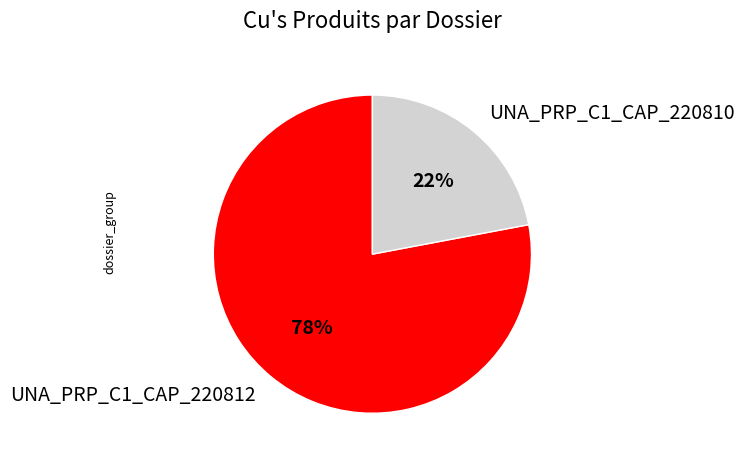

How many segments does this pie chart have?

2